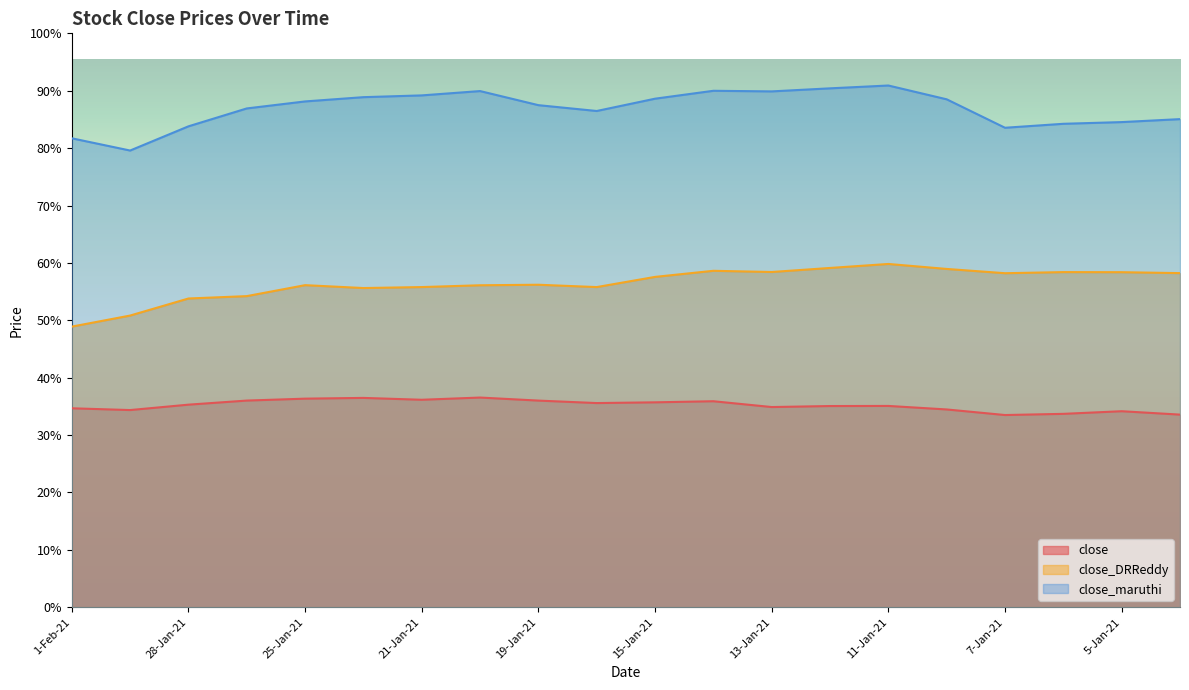

Count the number of categories in the chart.

20